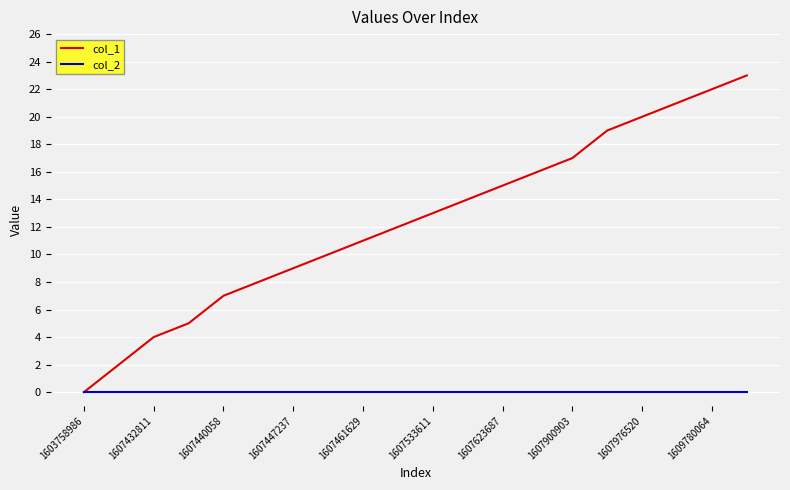

Rank the series by their average value, from highest to lowest.

col_1, col_2